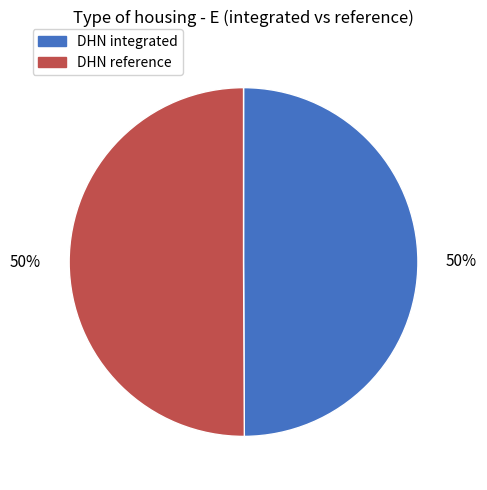

What is the ratio of the value at DHN reference to the value at DHN integrated?

1.0